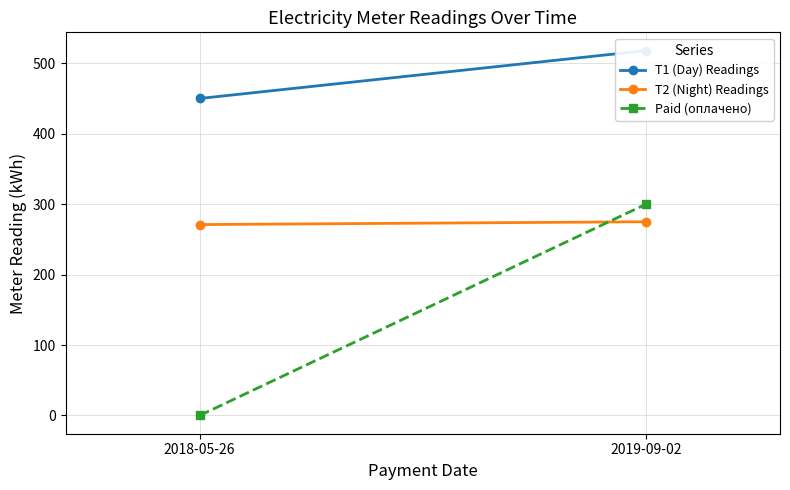

How many values in the Paid (оплачено) series are below 300?

1